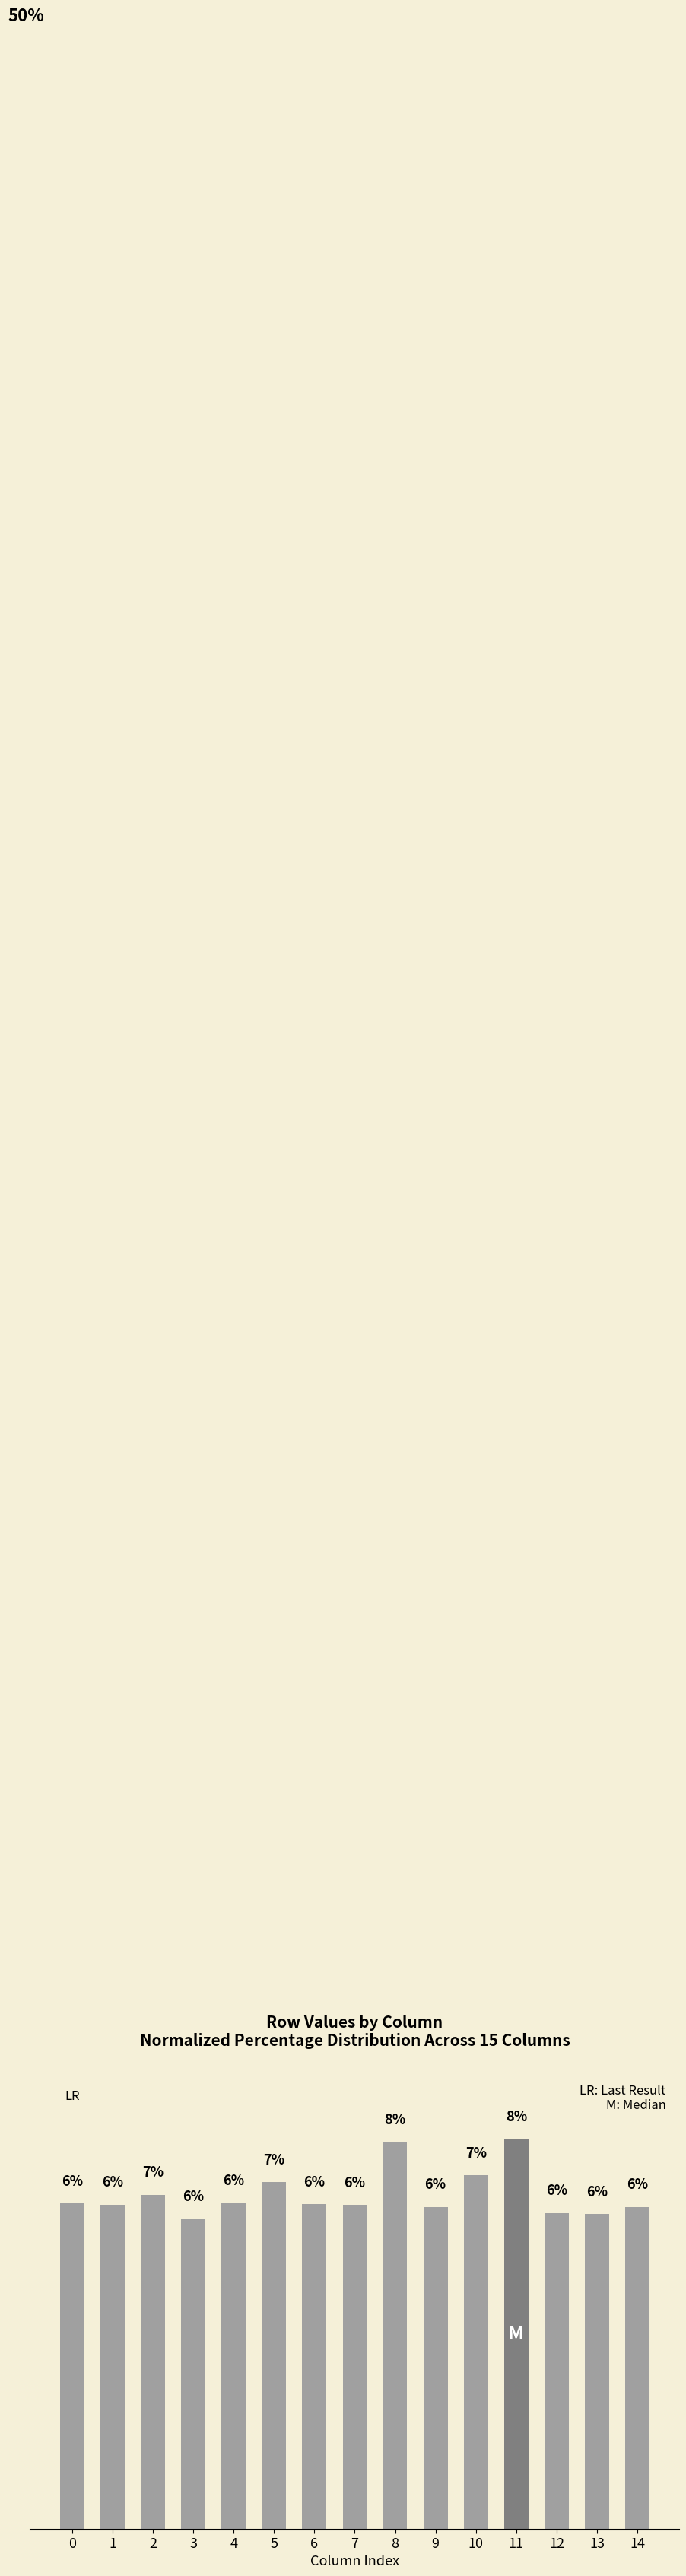

What is the ratio of the value at 13 to the value at 1?

1.0